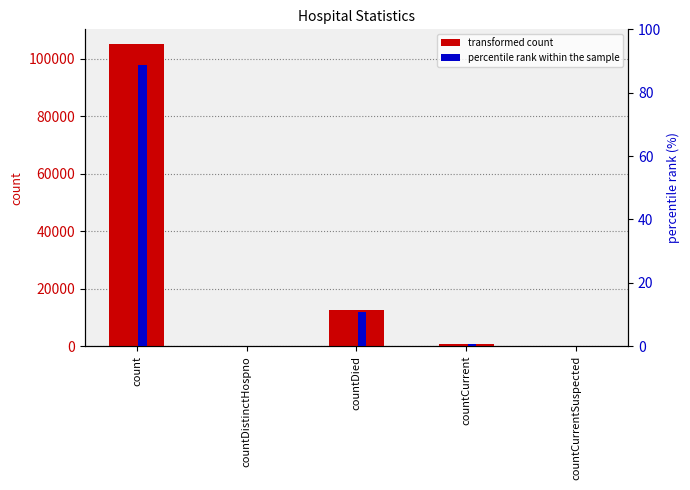

What is the label of the 4th bar from the left?

countCurrent